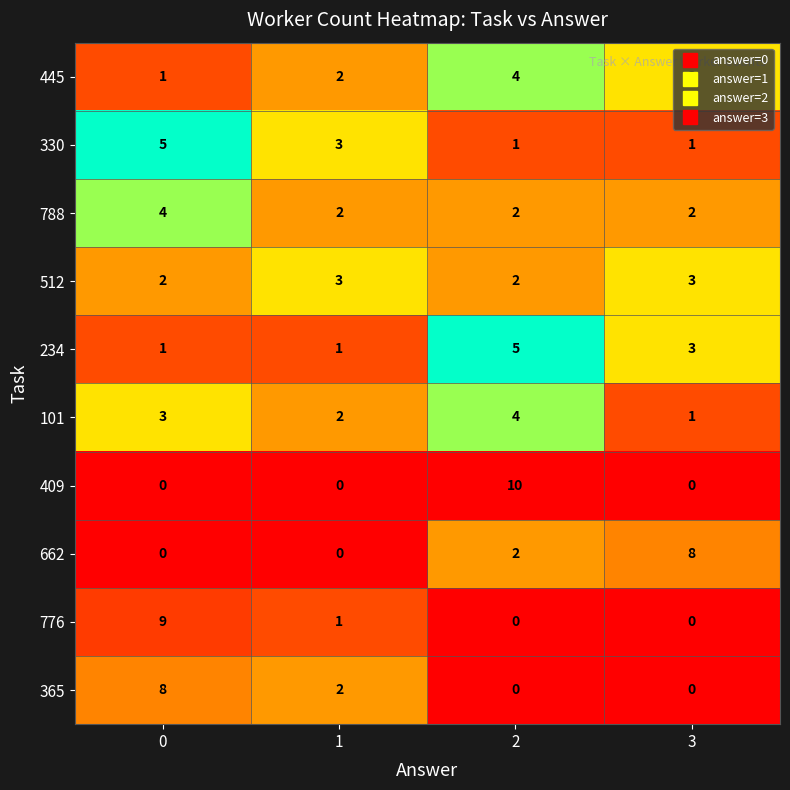

Is the value of 788 at 1 greater than the value of 776 at 2?

Yes